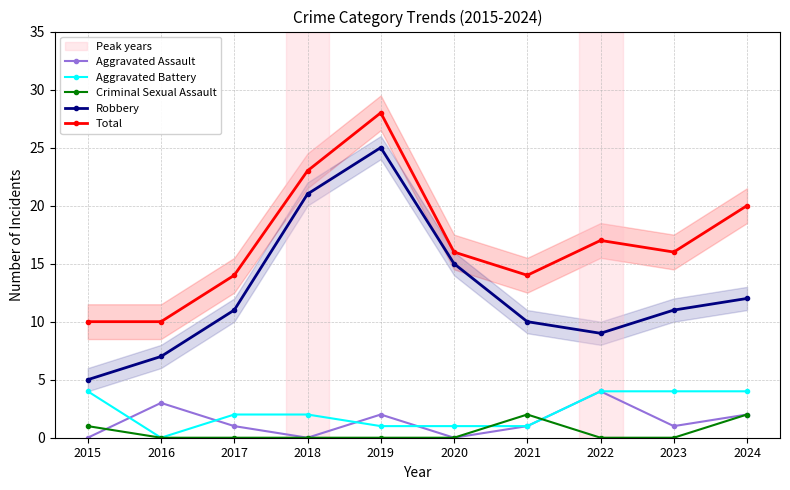

At which category does Criminal Sexual Assault reach its first local peak?

2021